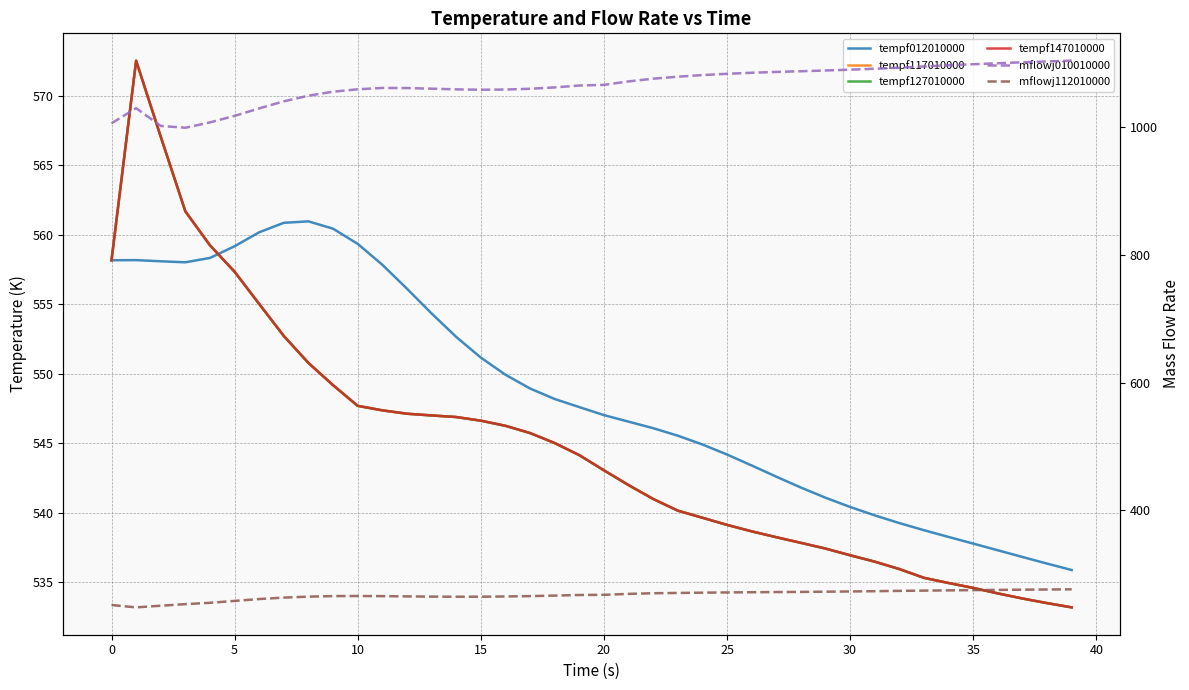

True or false: mflowj010010000 and tempf012010000 intersect in this chart.

False